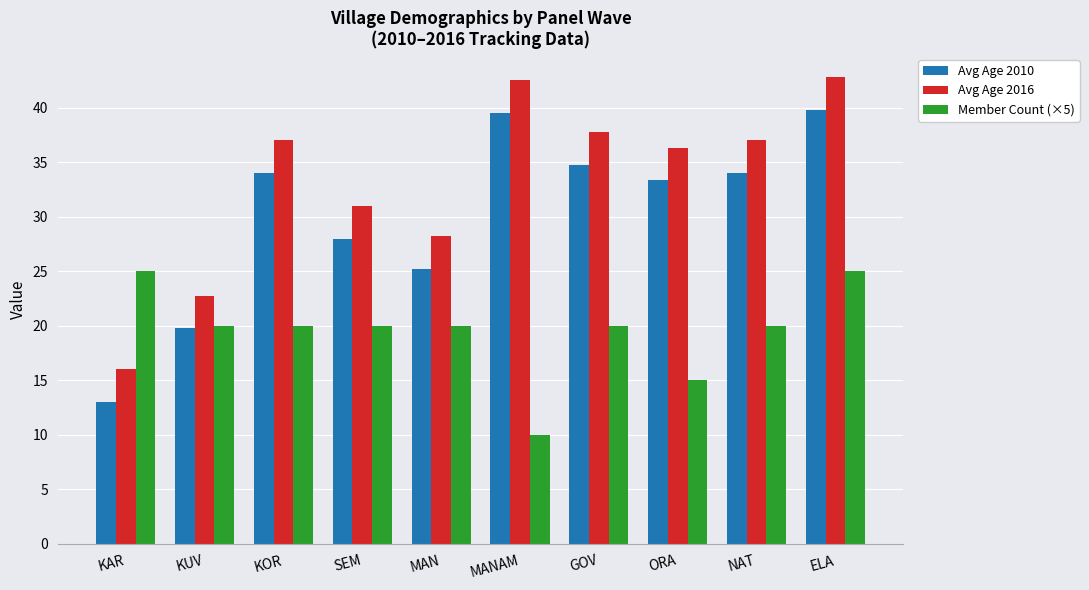

Does the chart contain any negative values?

No